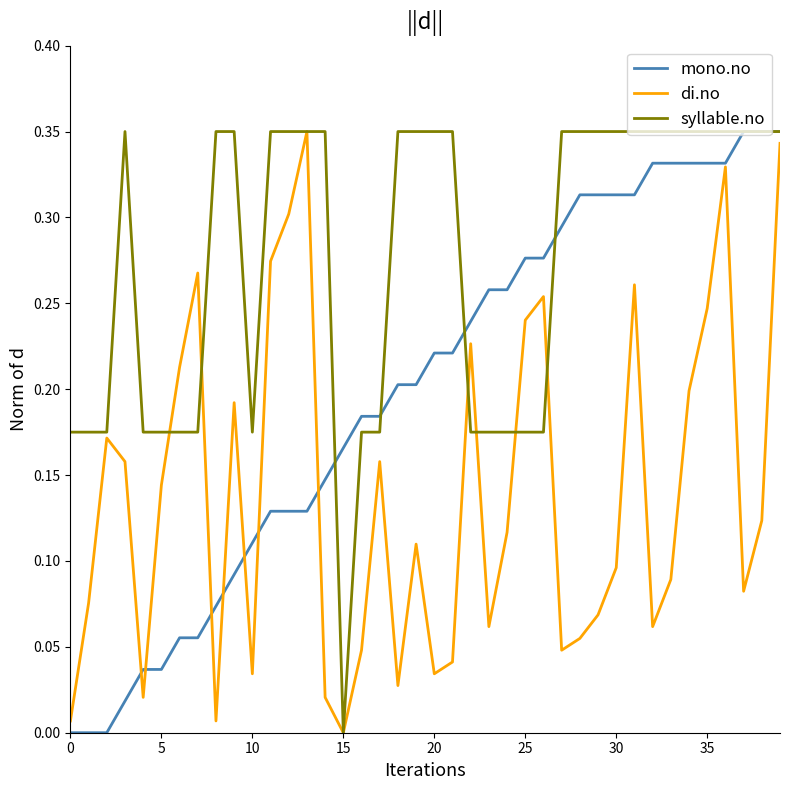

Which series has the largest total across all categories?

syllable.no